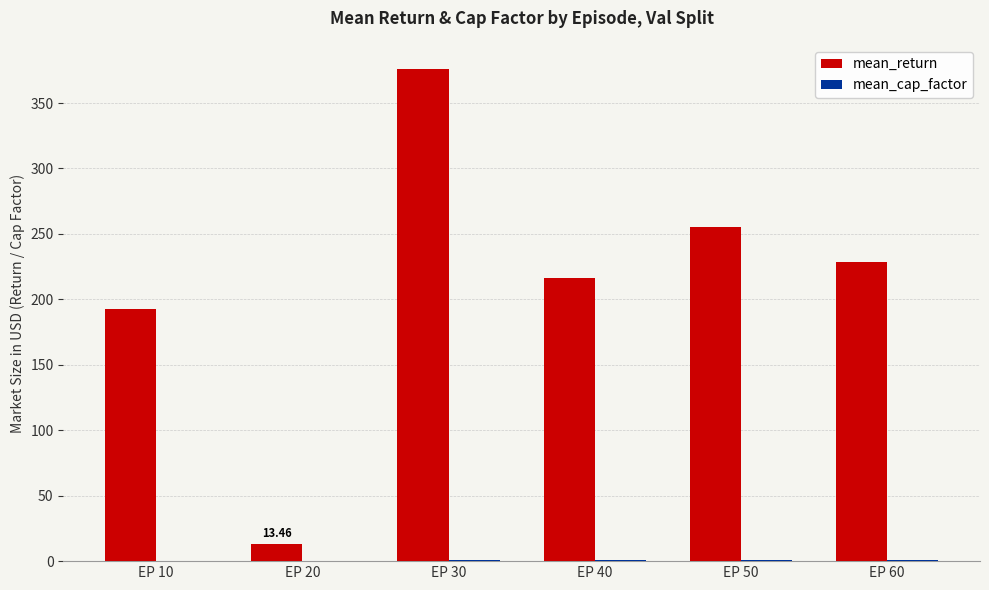

What is the highest value of the mean_return series?

375.7